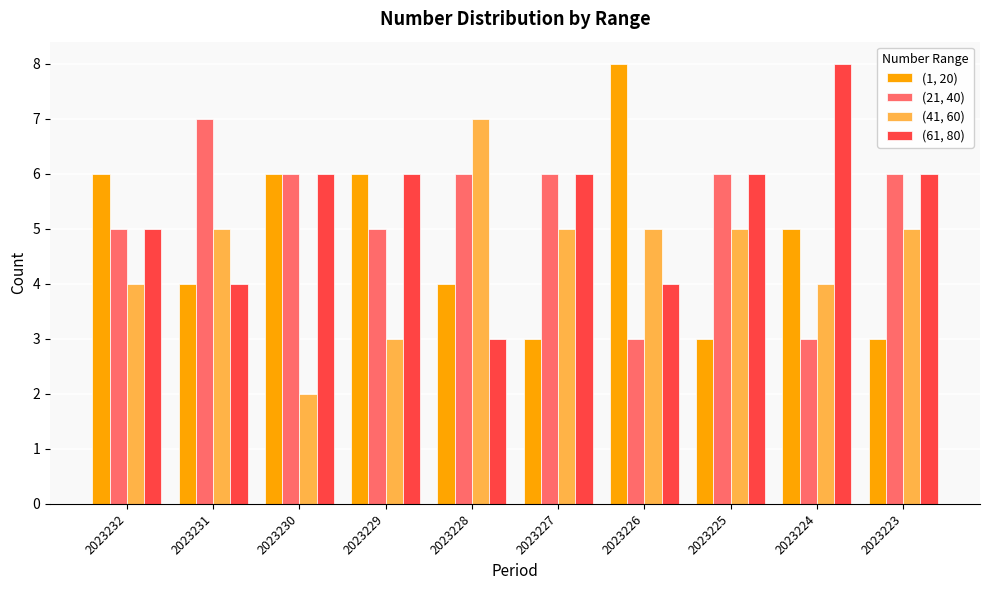

Reading left to right, list all the values displayed in this chart.

(1, 20): 6	4	6	6	4	3	8	3	5	3
(21, 40): 5	7	6	5	6	6	3	6	3	6
(41, 60): 4	5	2	3	7	5	5	5	4	5
(61, 80): 5	4	6	6	3	6	4	6	8	6